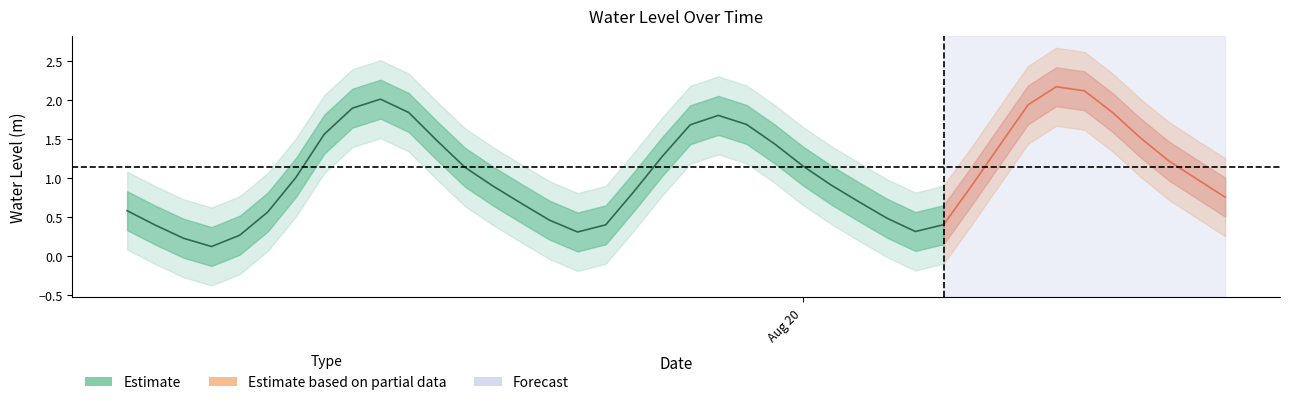

What is the minimum value shown in the chart?

0.1